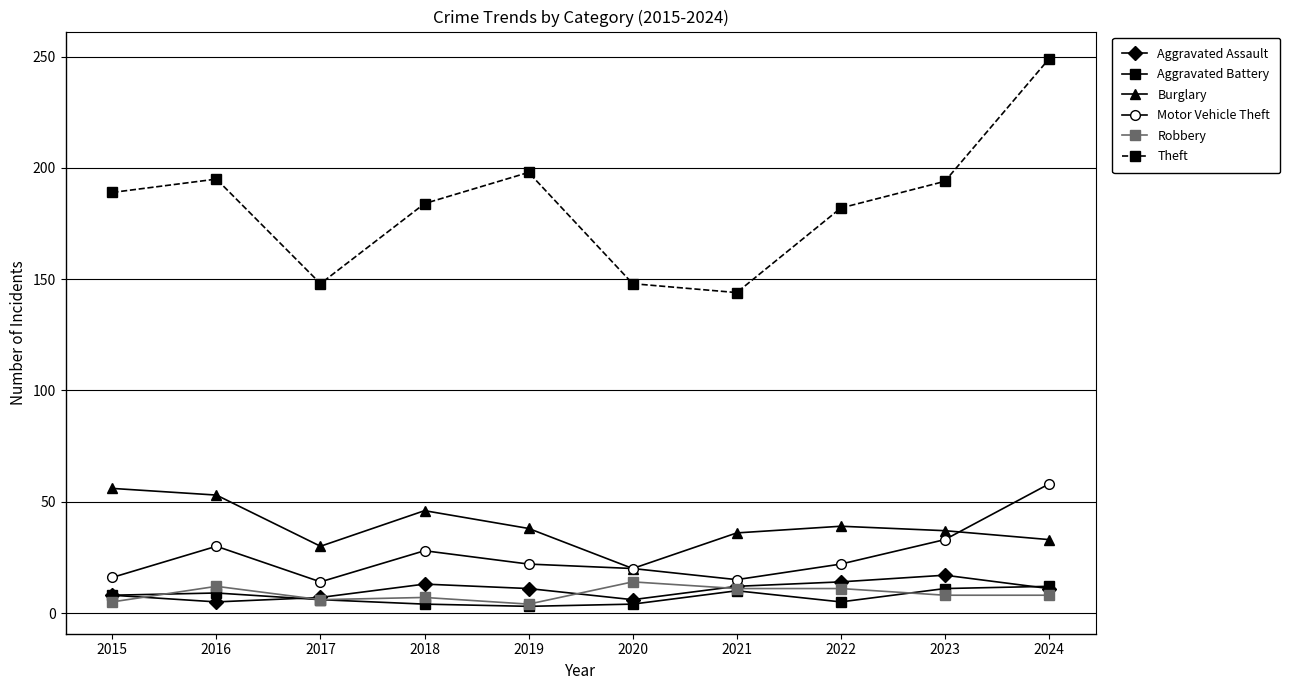

Which series has the largest total across all categories?

Theft